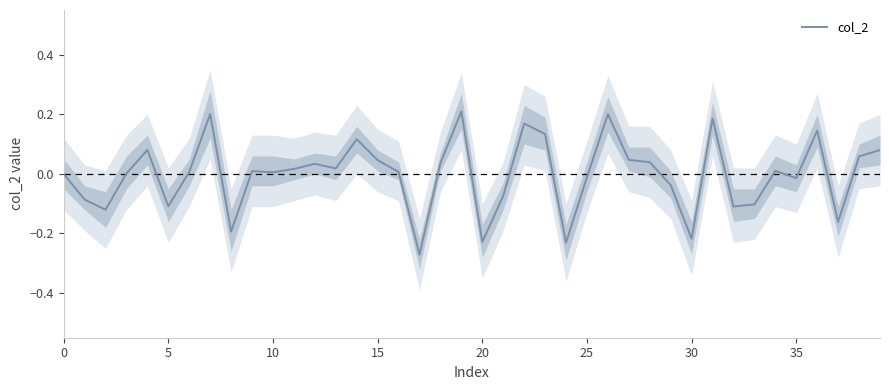

Reading left to right, extract all data points from this chart.

0.0	-0.1	-0.1	0.0	0.1	-0.1	0.0	0.2	-0.2	0.0	0.0	0.0	0.0	0.0	0.1	0.0	0.0	-0.3	0.0	0.2	-0.2	-0.1	0.2	0.1	-0.2	-0.0	0.2	0.0	0.0	-0.0	-0.2	0.2	-0.1	-0.1	0.0	-0.0	0.1	-0.2	0.1	0.1